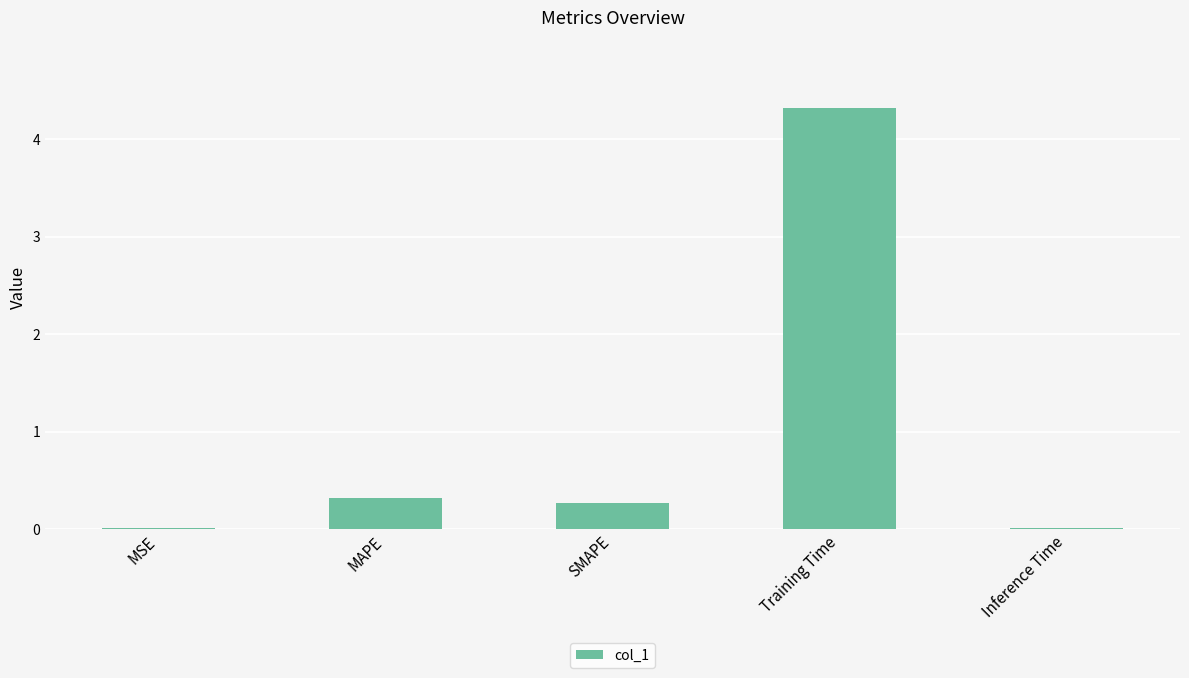

The chart shows a value of 0.0 at Inference Time. True or false?

True